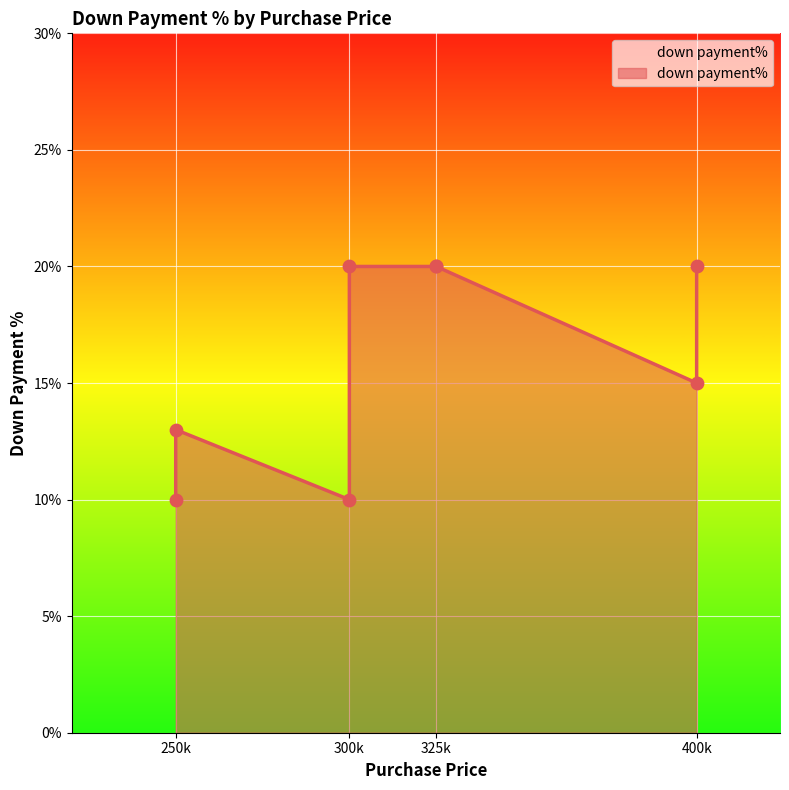

What is the ratio of the value at 250000 to the value at 300000?

0.7